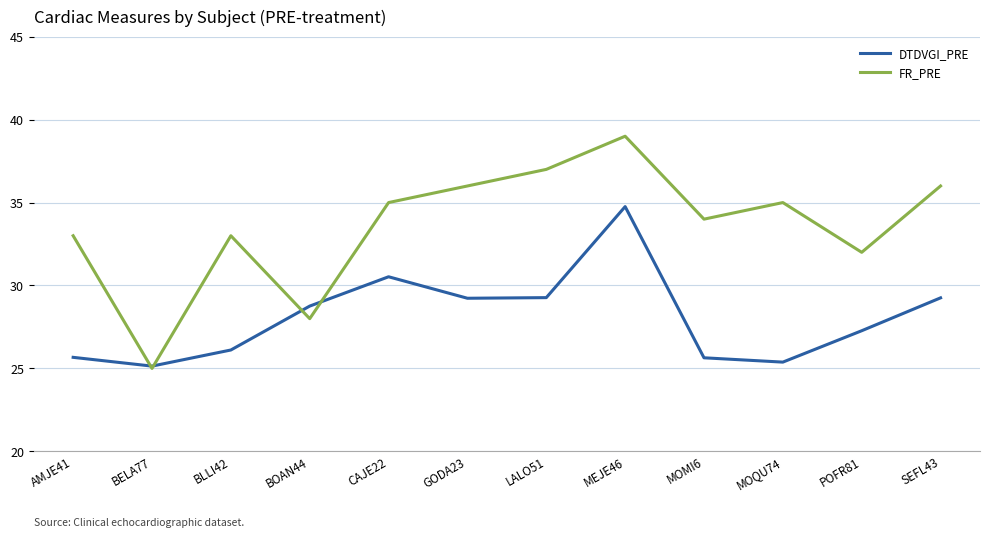

What is the average value of the DTDVGI_PRE series?

28.1